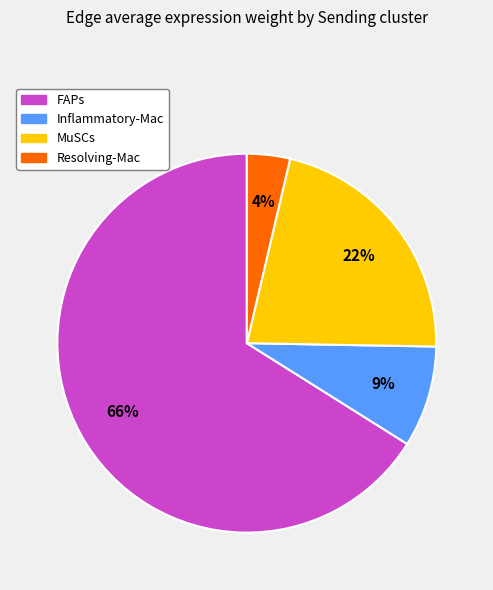

To the nearest percent, what portion does Inflammatory-Mac represent?

9%